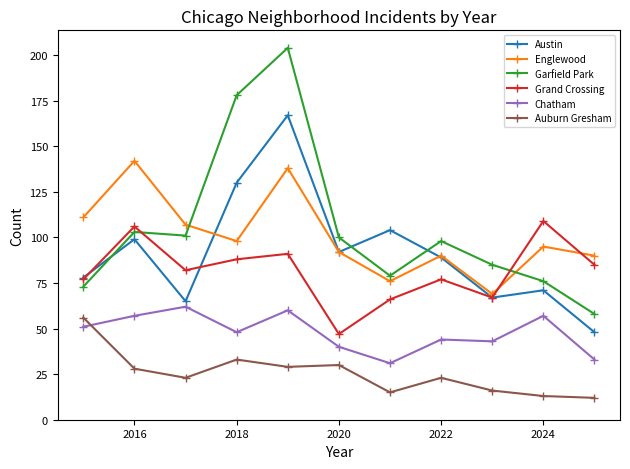

What is the lowest value of the Englewood series?

69